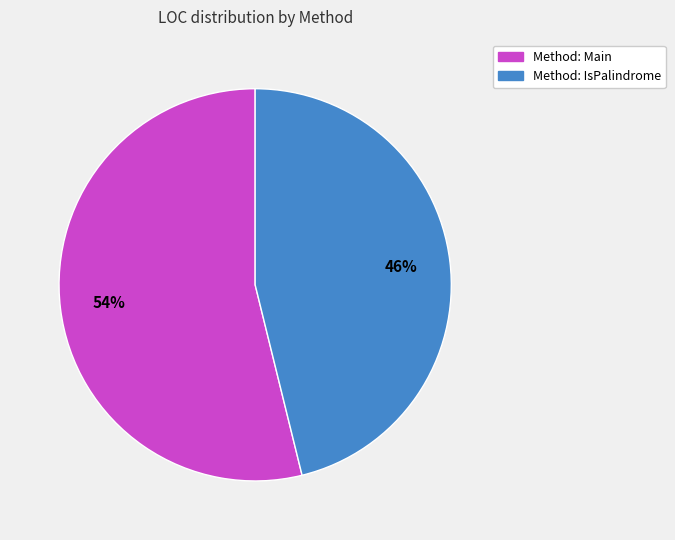

Approximately how many times larger is the value at Method: Main compared to Method: IsPalindrome?

1.2